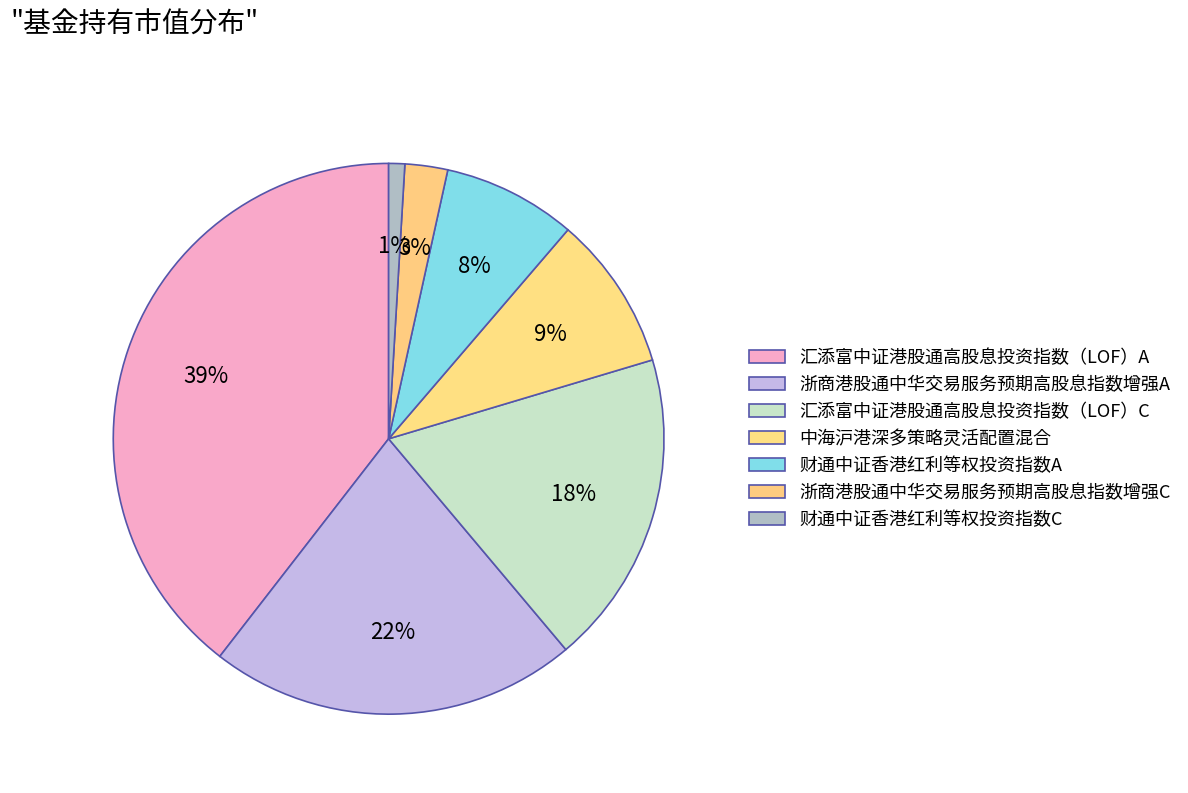

Count the number of slices in the pie.

7